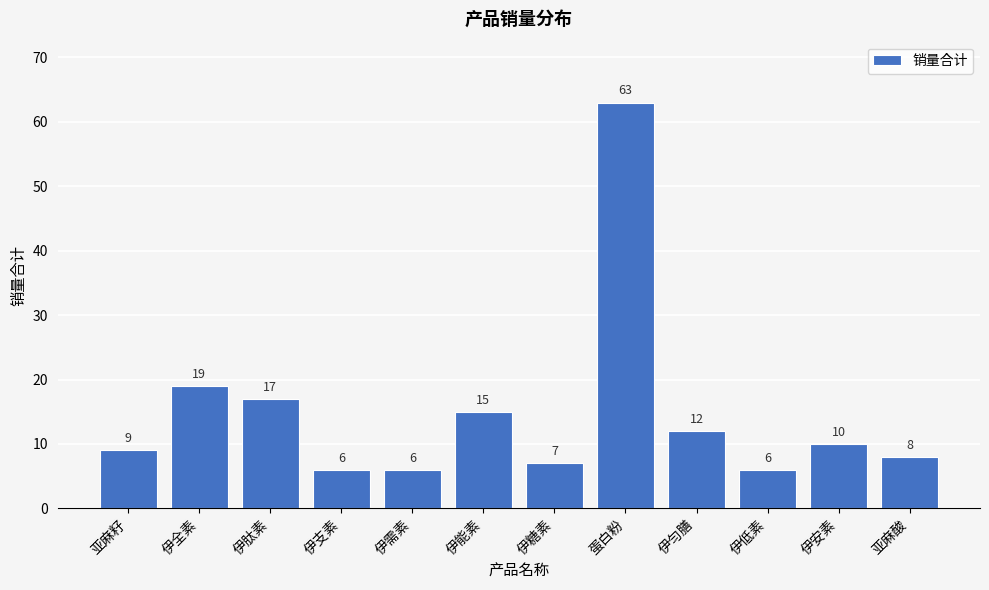

Reading right to left, what are all the values shown in this chart?

亚麻酸=8	伊安素=10	伊低素=6	伊匀膳=12	蛋白粉=63	伊糖素=7	伊能素=15	伊需素=6	伊支素=6	伊肽素=17	伊全素=19	亚麻籽=9